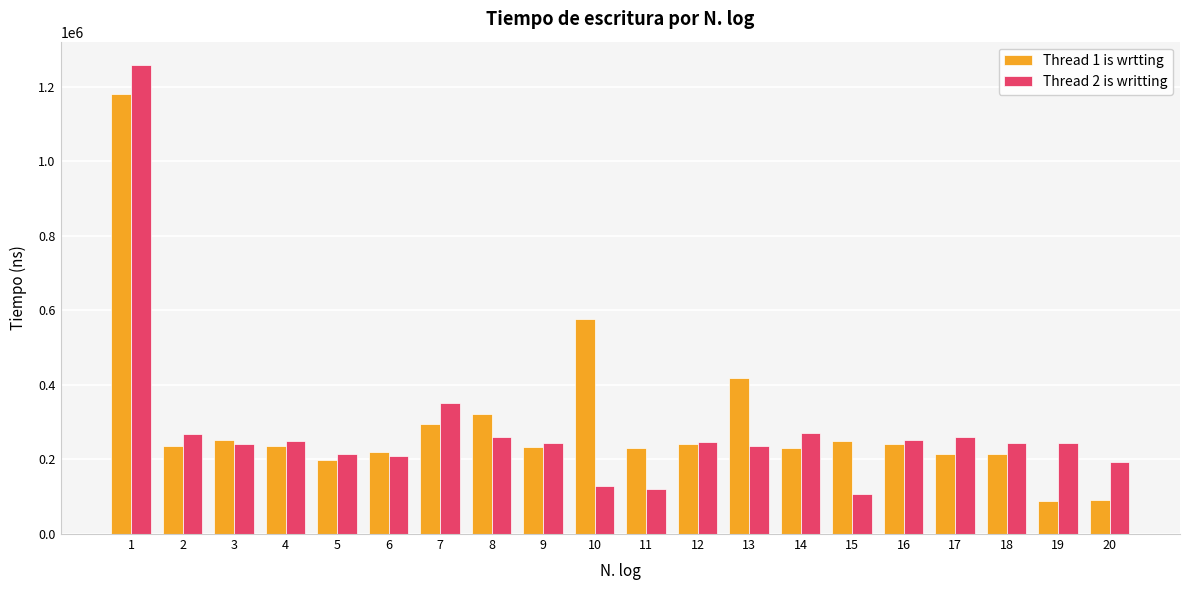

Which series has the largest range (max minus min)?

Thread 2 is writting